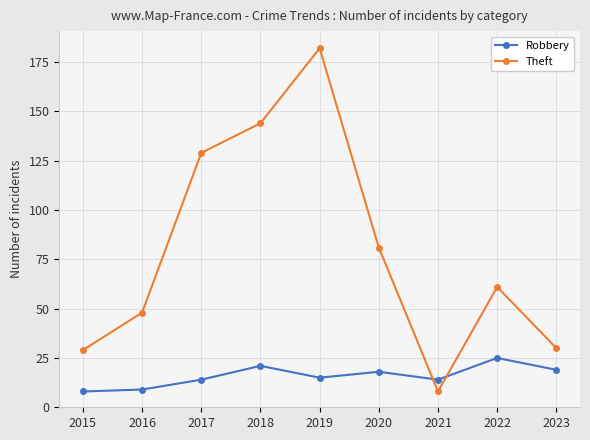

At 2021, list the series in order from smallest to largest.

Theft, Robbery